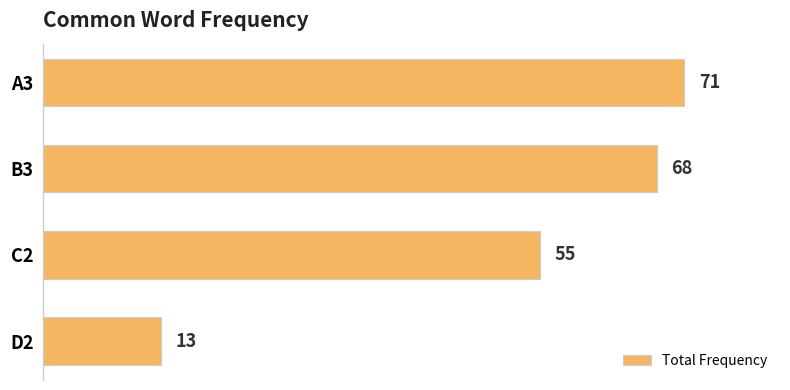

Is it true that the value at C2 is 14?

False